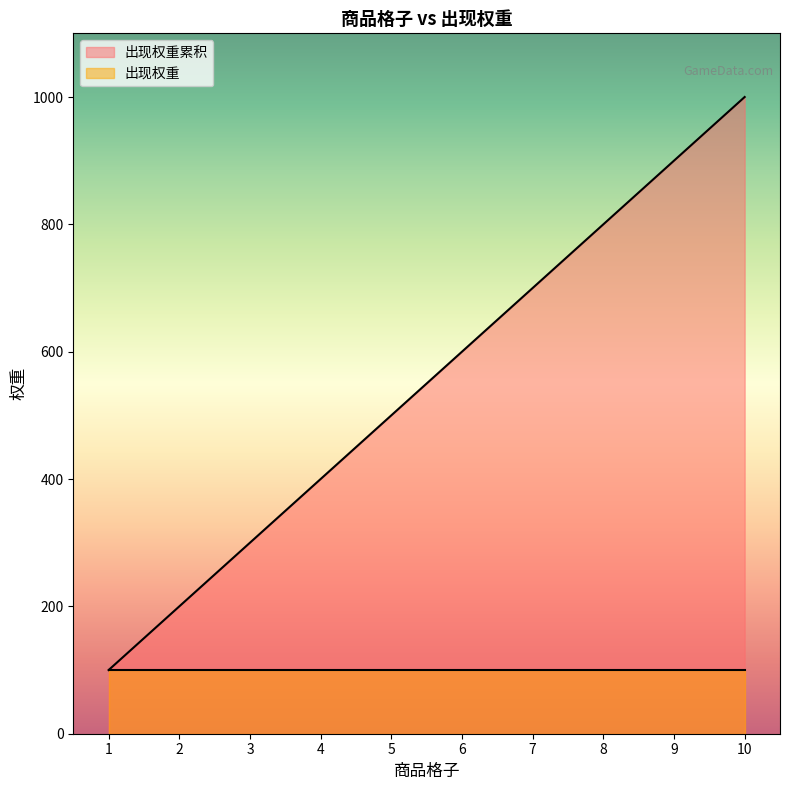

What is the change in value from 5 to 6?

+100